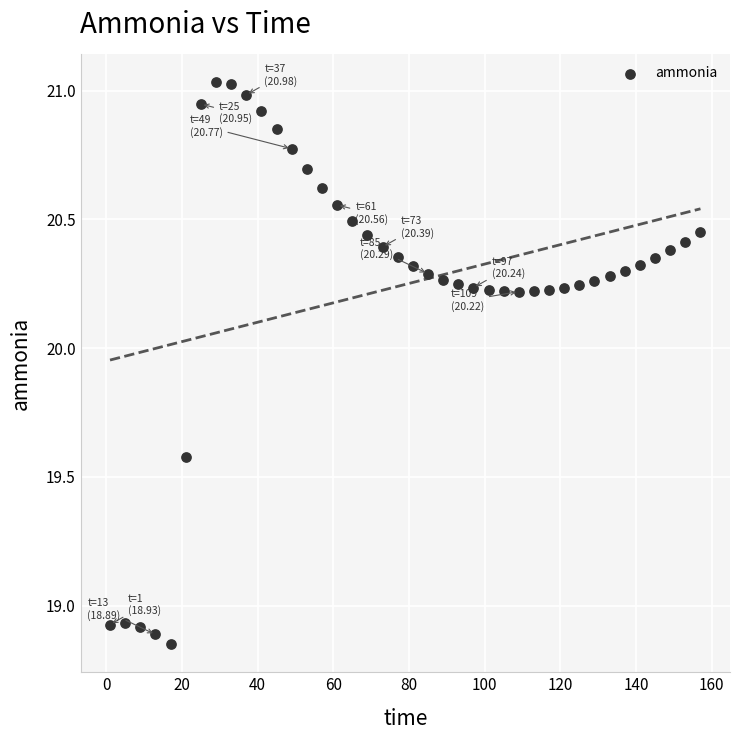

What is the range of X values (max minus min)?

156.0